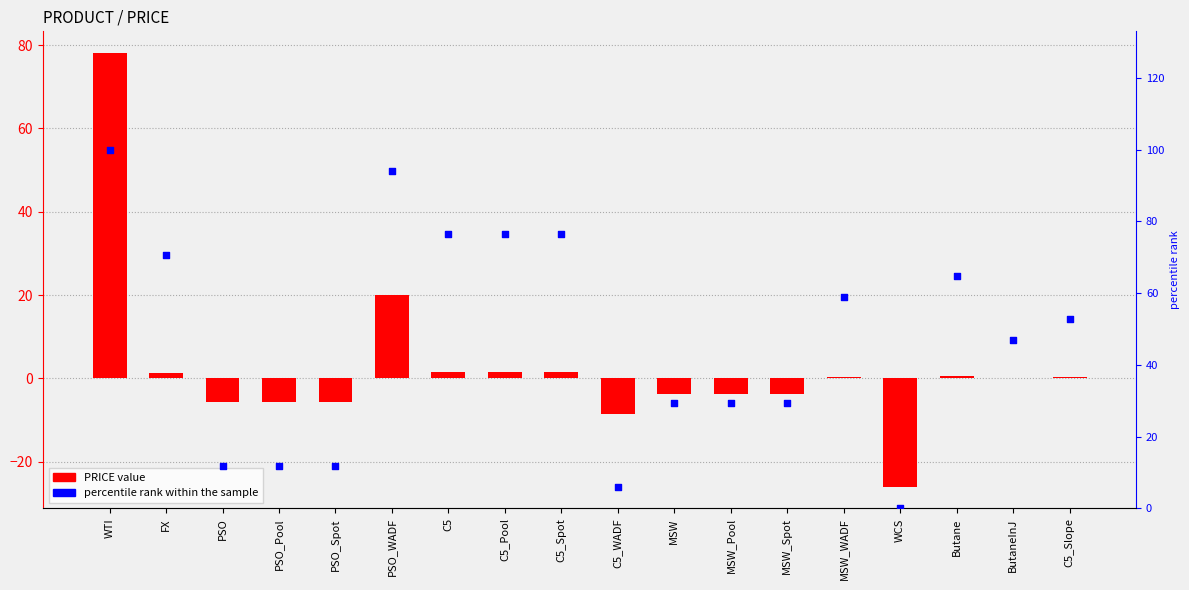

Is the value of PRICE at Butane greater than the value of percentile rank within the sample at FX?

No